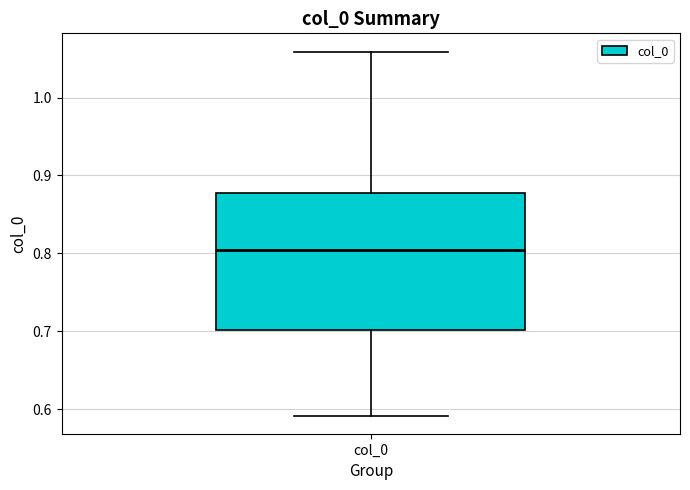

Read this box plot against the y-axis: the position of the median line, the range covered by the box, and the ends of both whiskers. The values are not printed on the chart, so give them approximately, as read against the axis.

median 0.80, box 0.70 to 0.88, whiskers 0.59 to 1.06